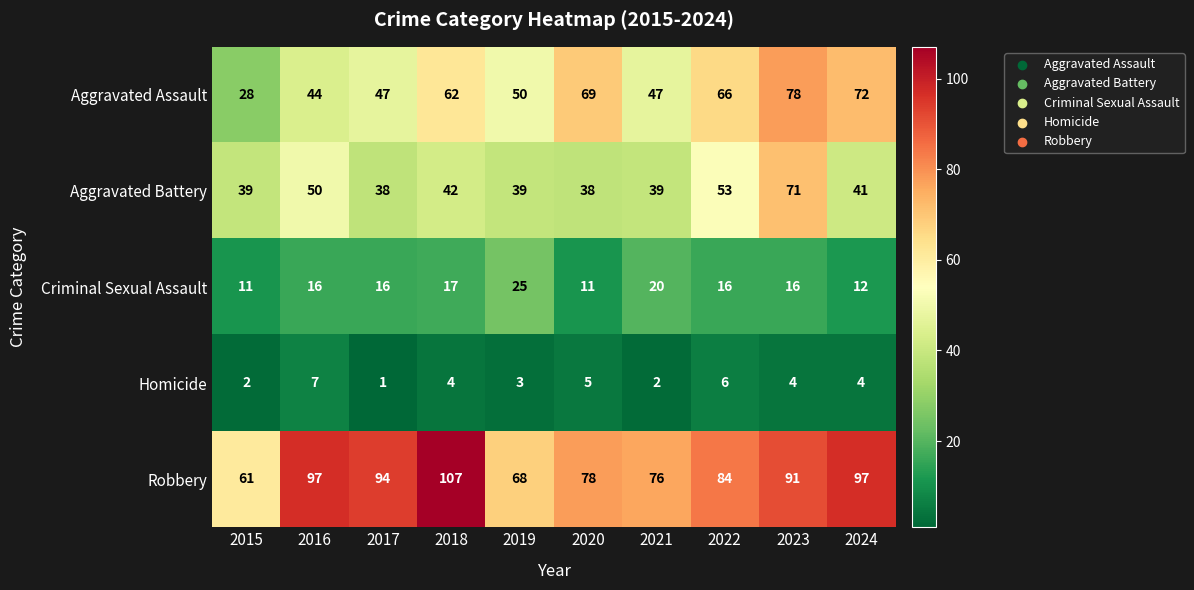

Count the number of categories in the chart.

10